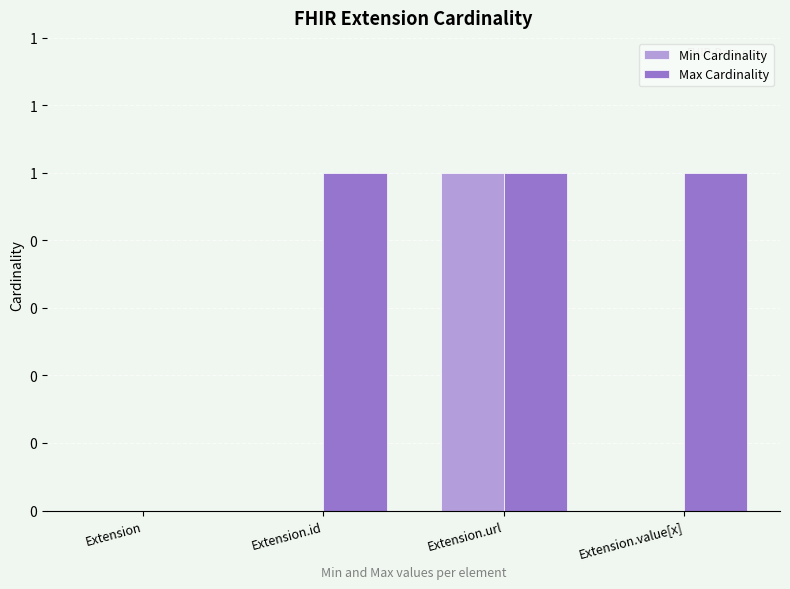

Reading left to right, extract all data points from this chart.

Min Cardinality: Extension=0	Extension.id=0	Extension.url=1	Extension.value[x]=0
Max Cardinality: Extension=0	Extension.id=1	Extension.url=1	Extension.value[x]=1